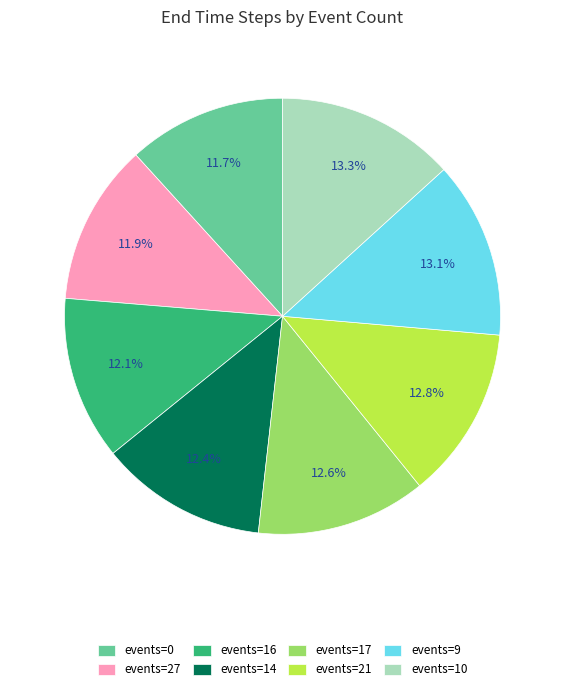

How much of the chart is everything except events=17?

87.4%